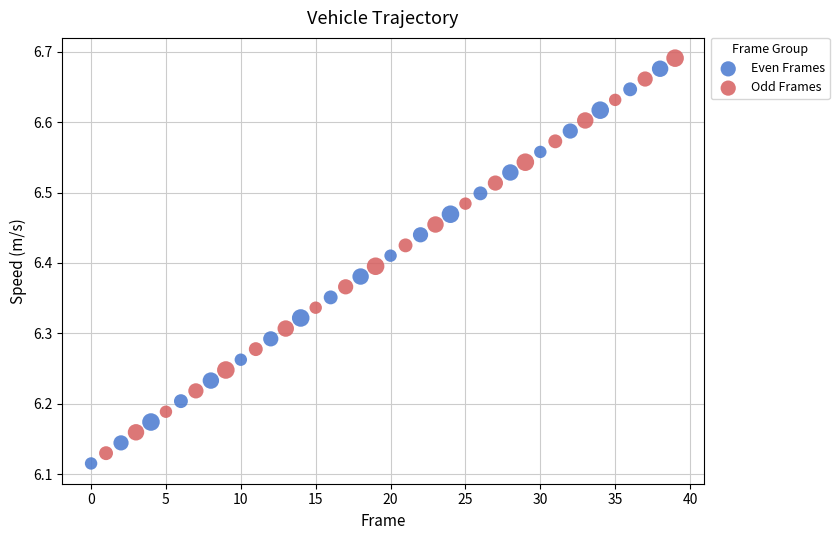

Which series has the widest spread of Y values?

Odd Frames